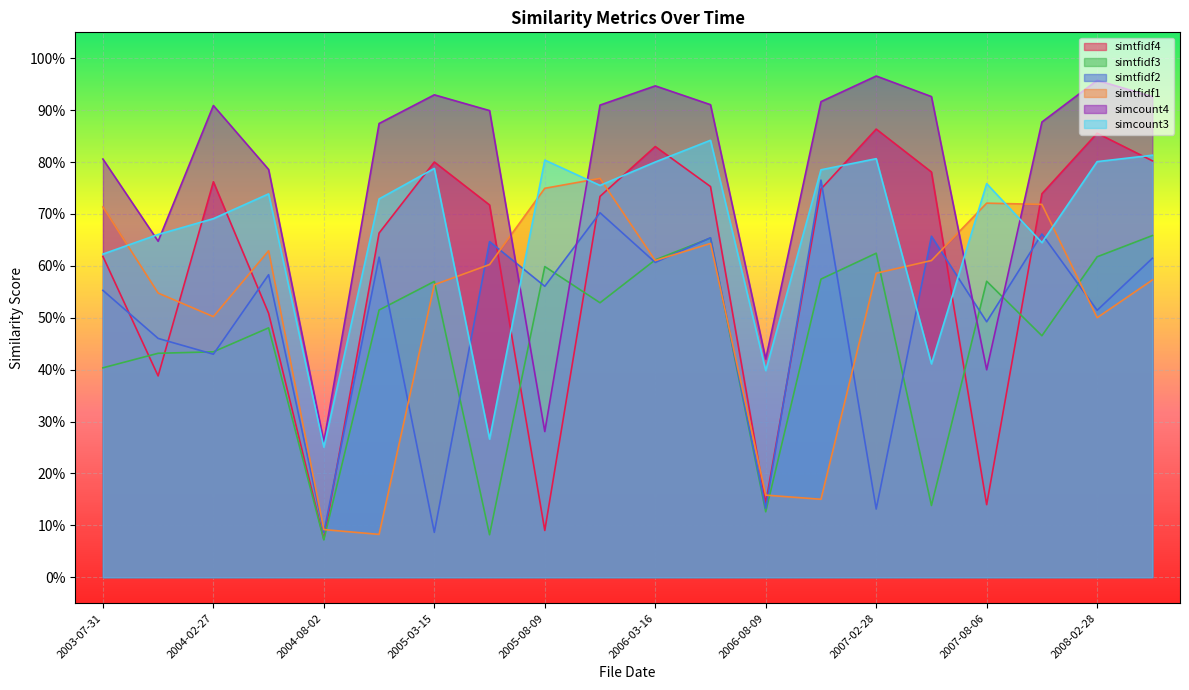

What position from the right is 2007-02-28?

6